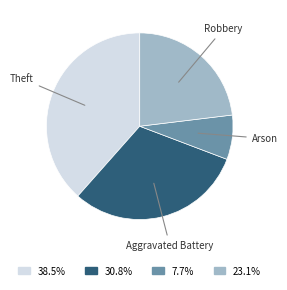

Is there any slice that represents more than half of the pie?

No